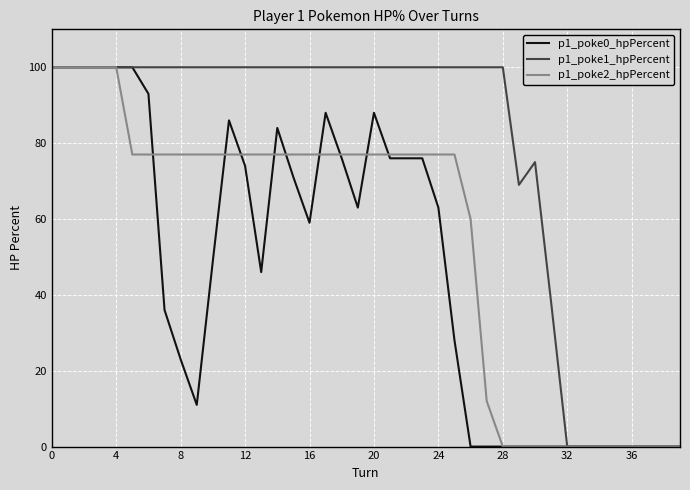

Which series has the largest total across all categories?

p1_poke1_hpPercent